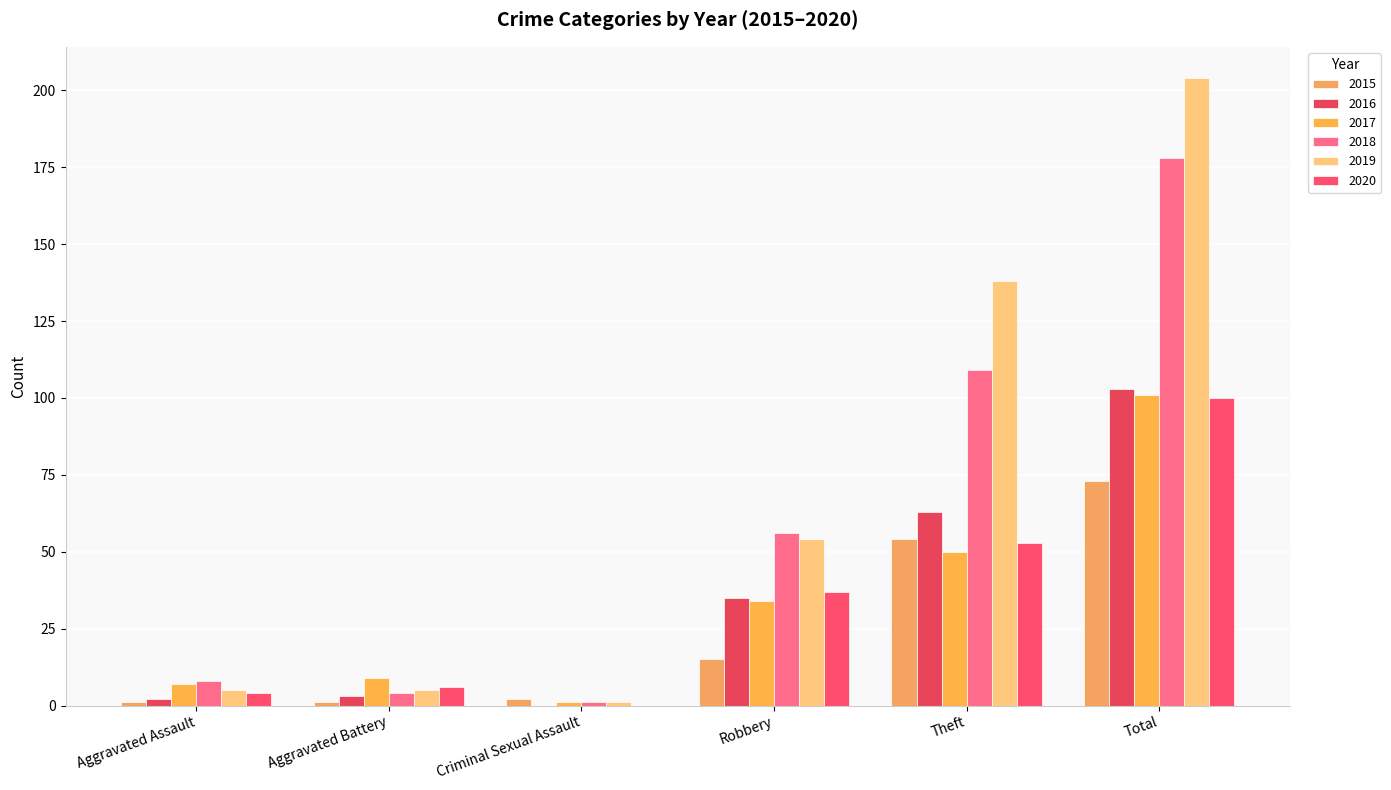

What is the total value across all series at Aggravated Battery?

28